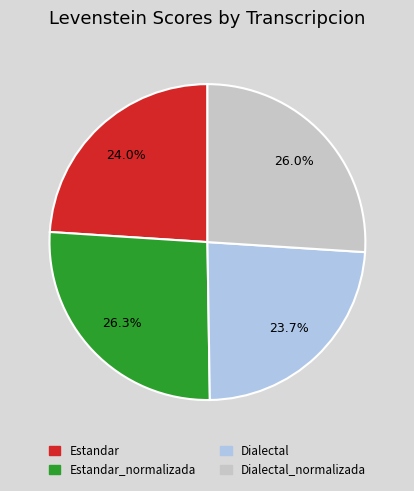

Is there any slice that represents more than half of the pie?

No